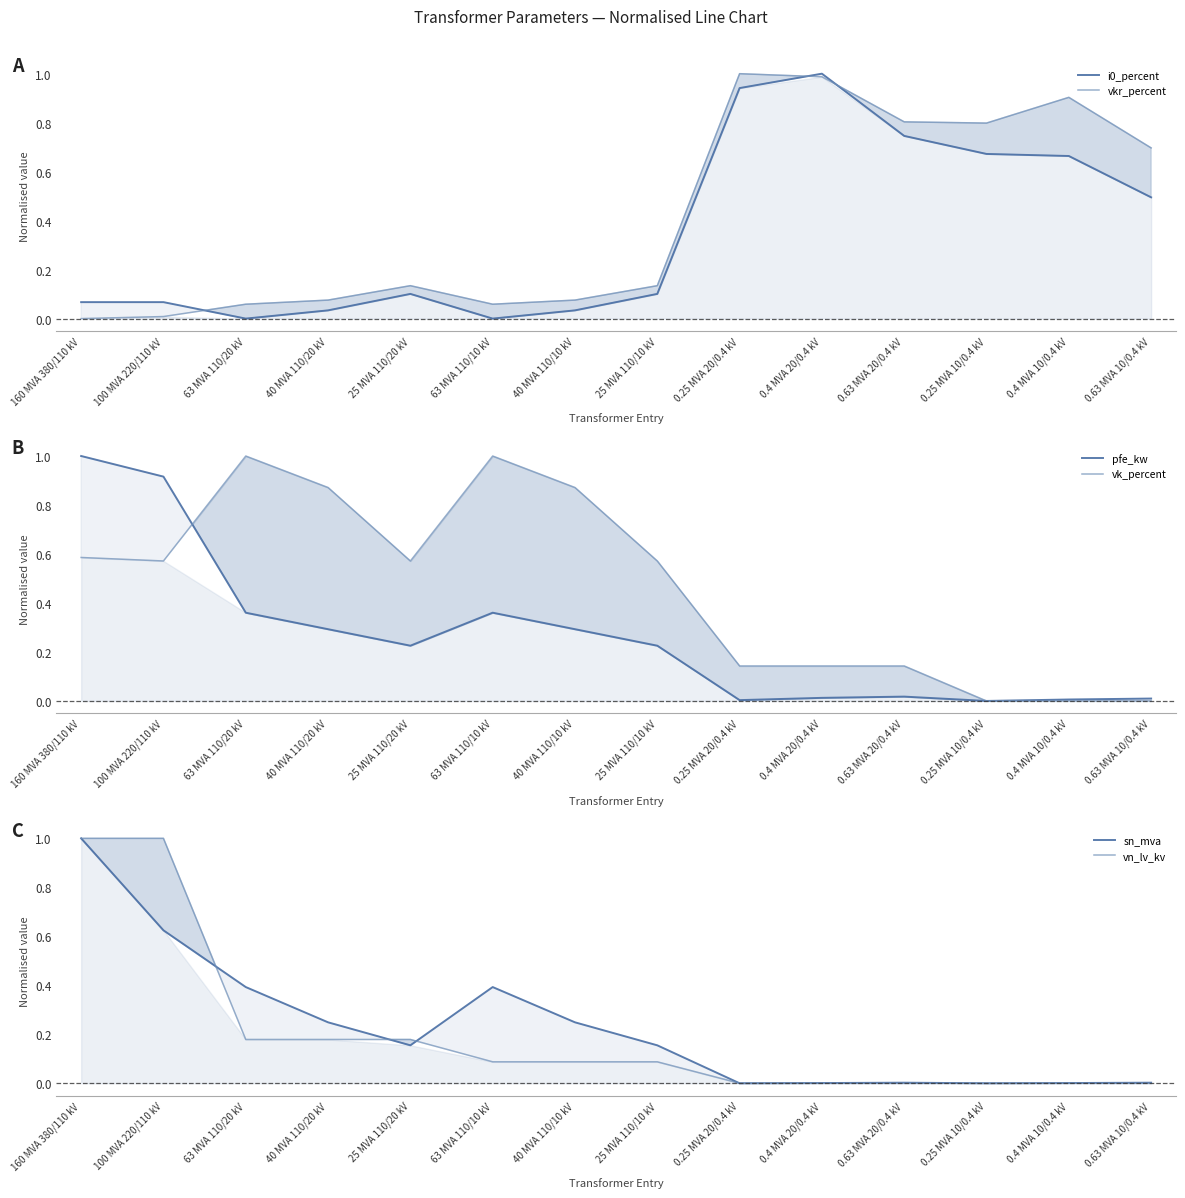

What is the difference between the vk_percent values at 0.63 MVA 20/0.4 kV and 63 MVA 110/10 kV?

0.9